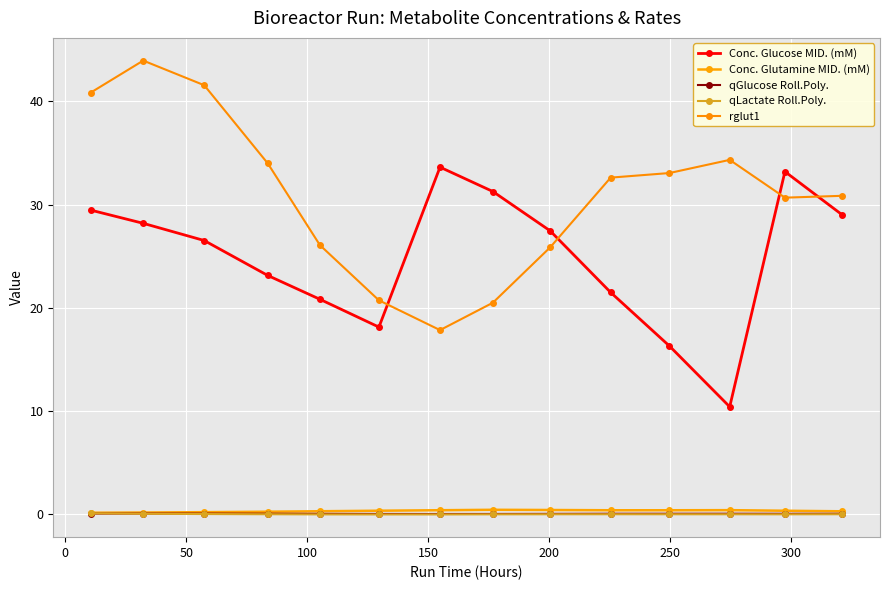

How many lines are shown in the chart?

5